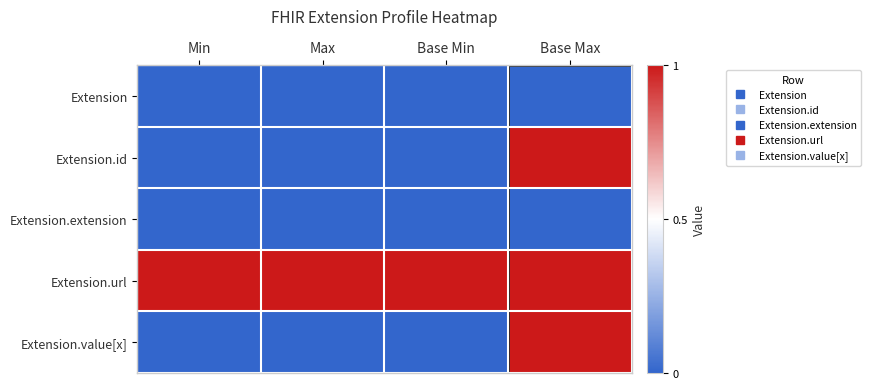

Reading left to right, list all the values displayed in this chart.

Extension: Min=0	Max=0	Base Min=0	Base Max=0
Extension.id: Min=0	Max=0	Base Min=0	Base Max=1
Extension.extension: Min=0	Max=0	Base Min=0	Base Max=0
Extension.url: Min=1	Max=1	Base Min=1	Base Max=1
Extension.value[x]: Min=0	Max=0	Base Min=0	Base Max=1